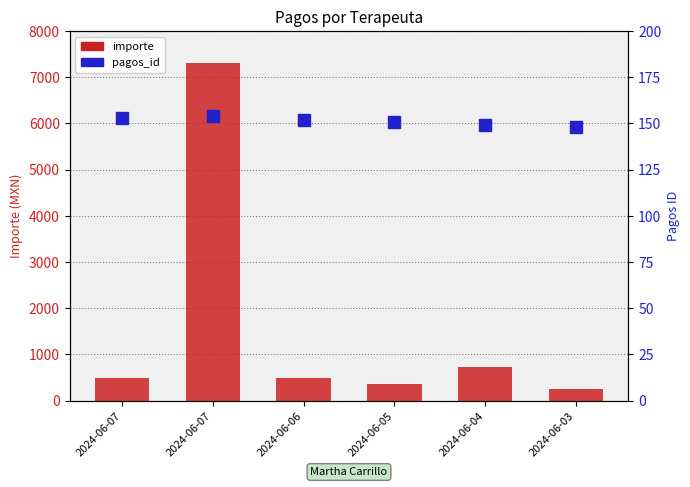

What are all the series names shown in the legend?

importe, pagos_id